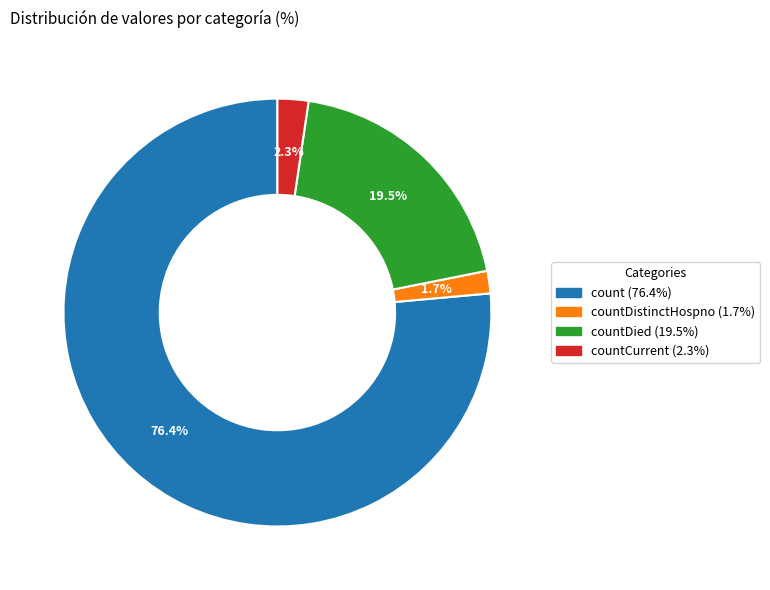

How many slices are in this pie chart?

4